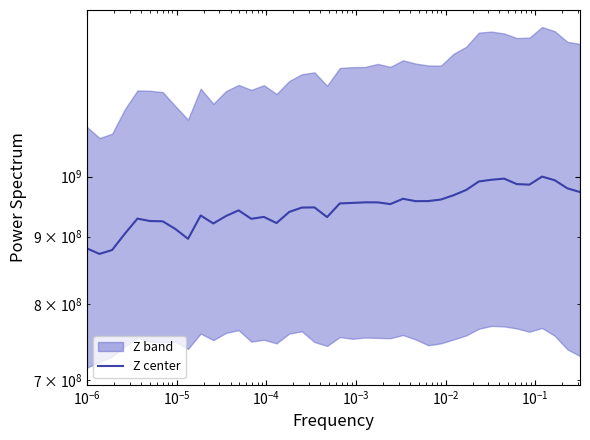

What is the average value?

946538877.3